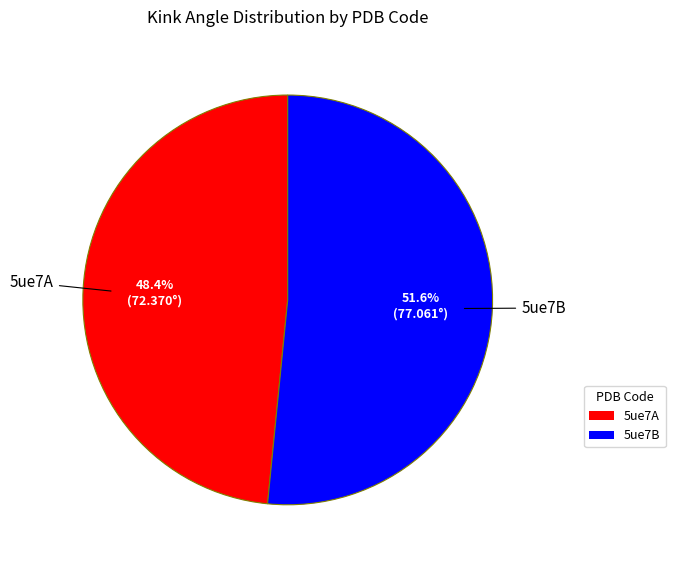

Do 5ue7A and 5ue7B together represent more than half of the pie?

Yes